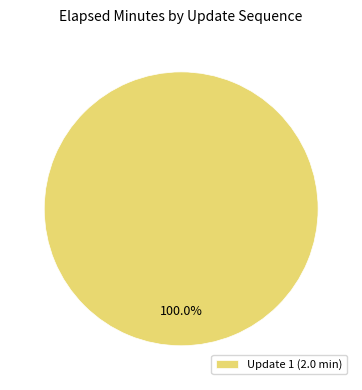

Which slice represents more than half of the pie?

Update 1 (2.0 min)